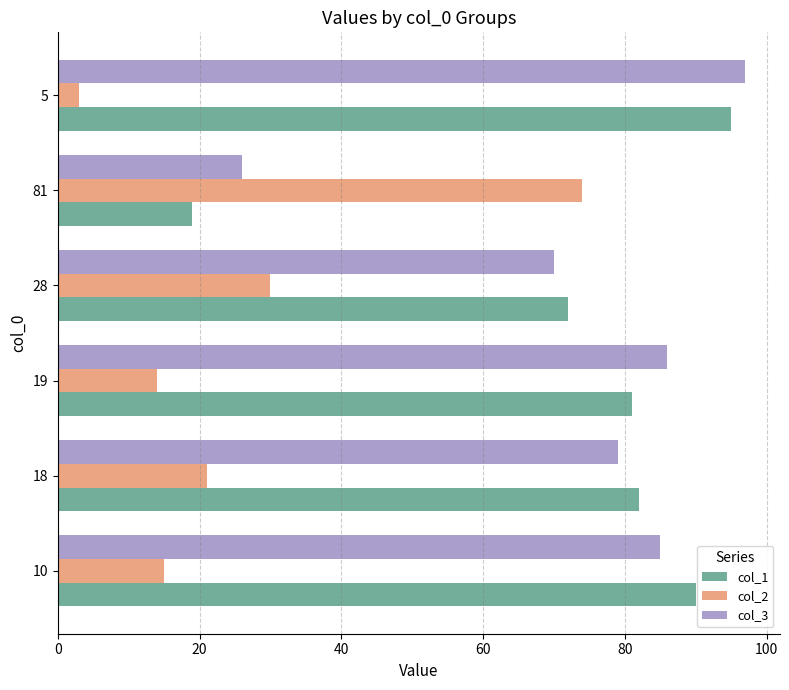

Is it true that col_3 equals 133 at 5?

False